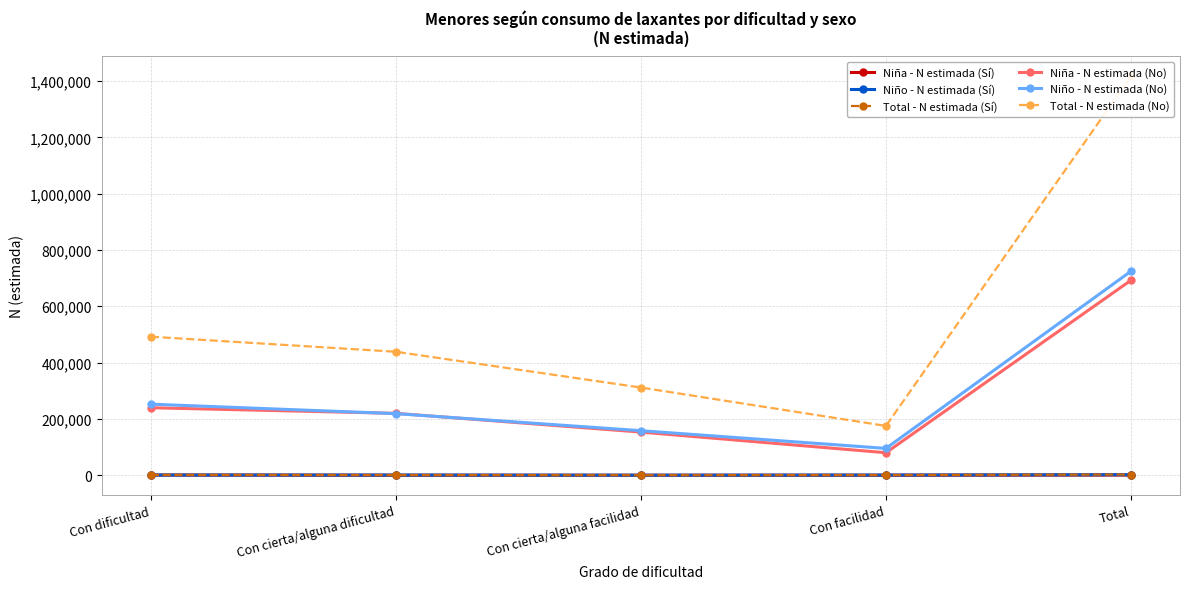

List the labels in order of Niño - N estimada (Sí) value, largest first.

Total, Con facilidad, Con cierta/alguna dificultad, Con dificultad, Con cierta/alguna facilidad